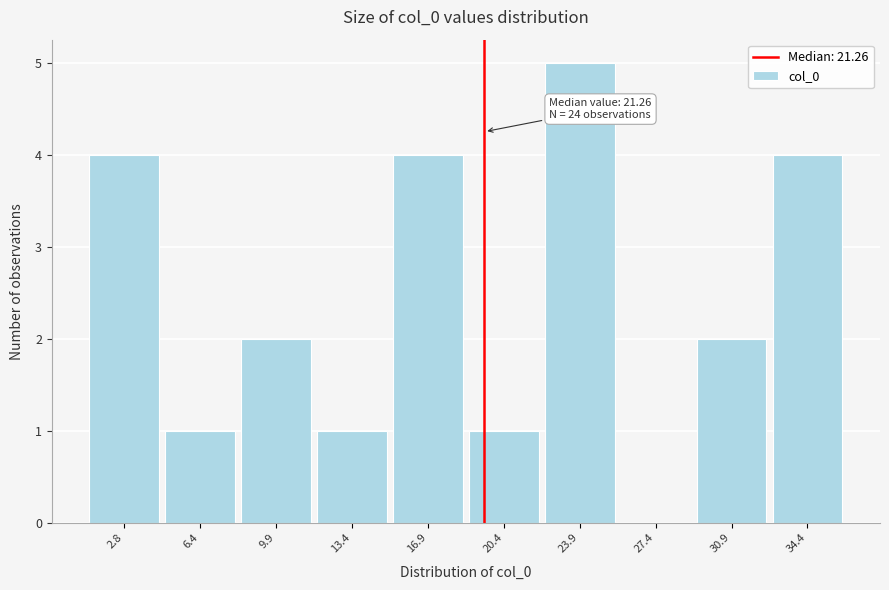

Reading left to right, what are all the values shown in this chart?

2.8=4	6.4=1	9.9=2	13.4=1	16.9=4	20.4=1	23.9=5	27.4=0	30.9=2	34.4=4